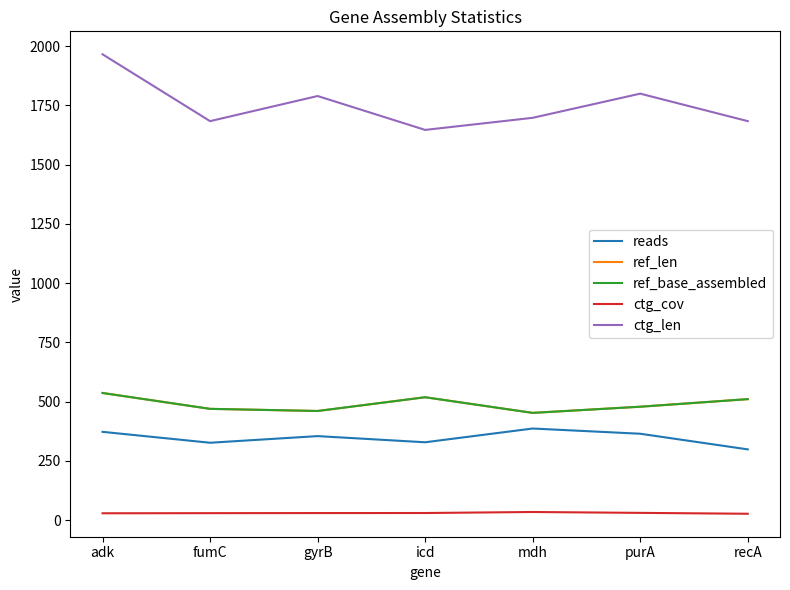

What is the label of the 6th point from the left?

purA